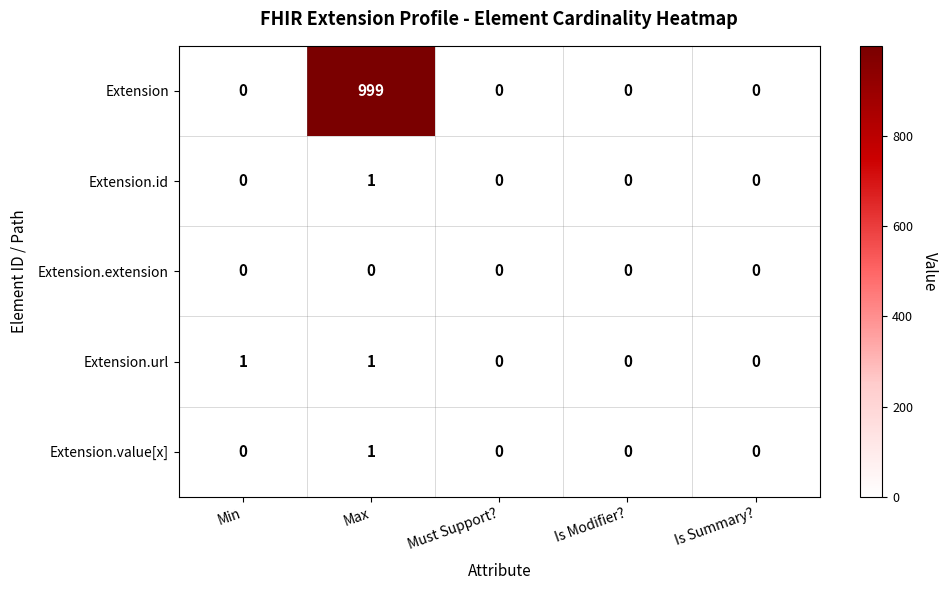

True or false: Extension.id has a value of 0 at Max.

False